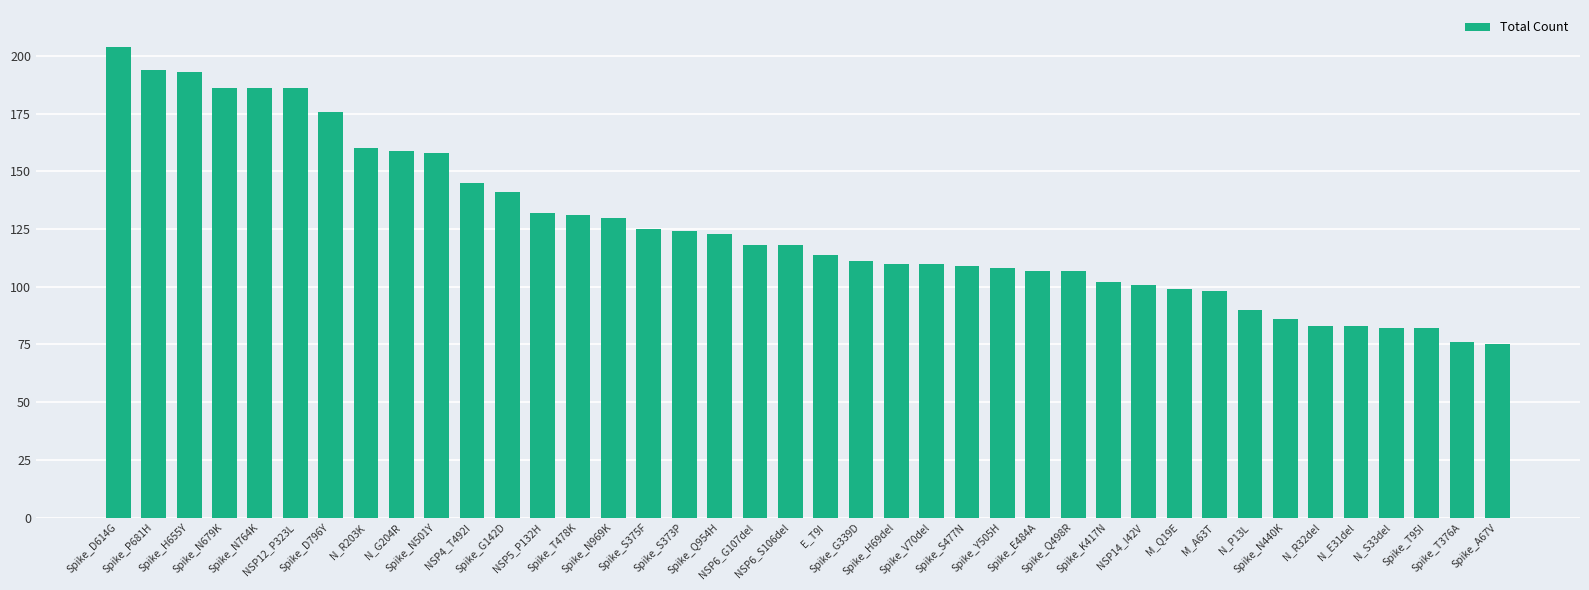

What is the maximum value shown in the chart?

204